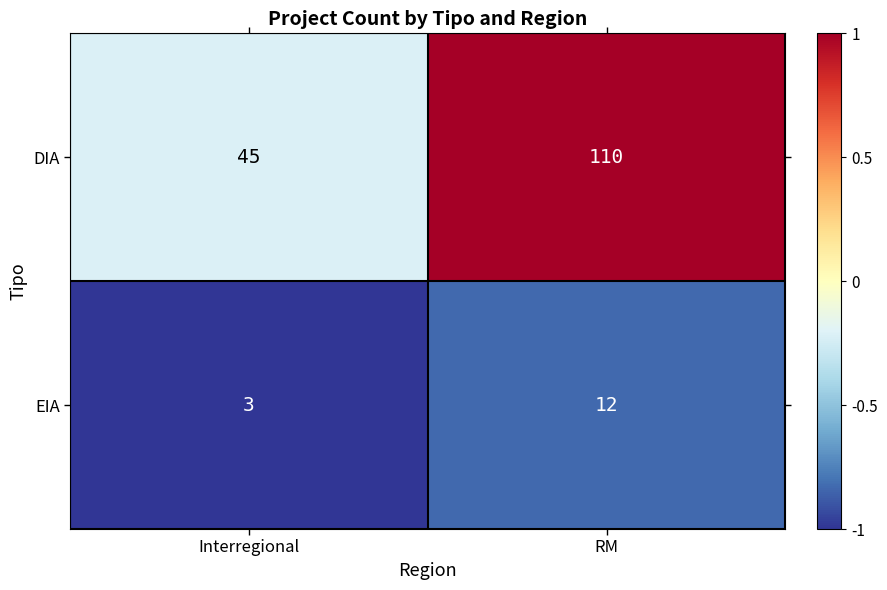

Rank the series by their average value, from lowest to highest.

EIA, DIA